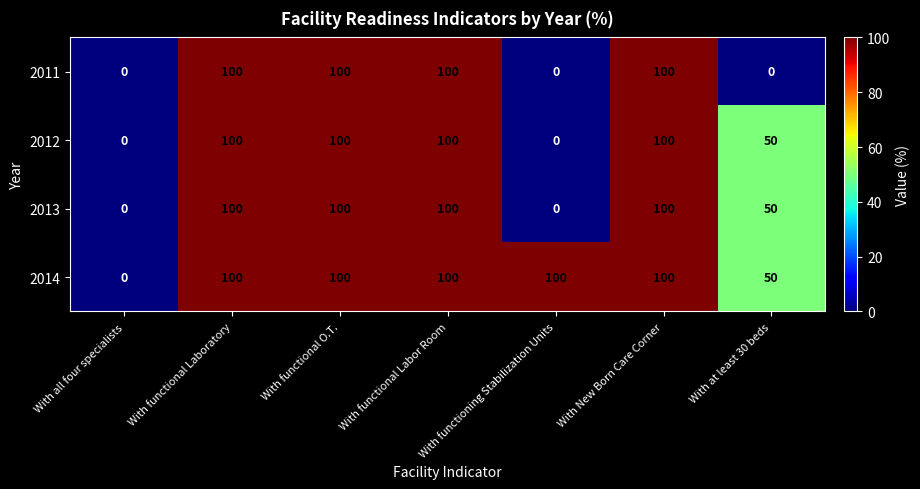

At which label is 2012 closest to 50?

With at least 30 beds